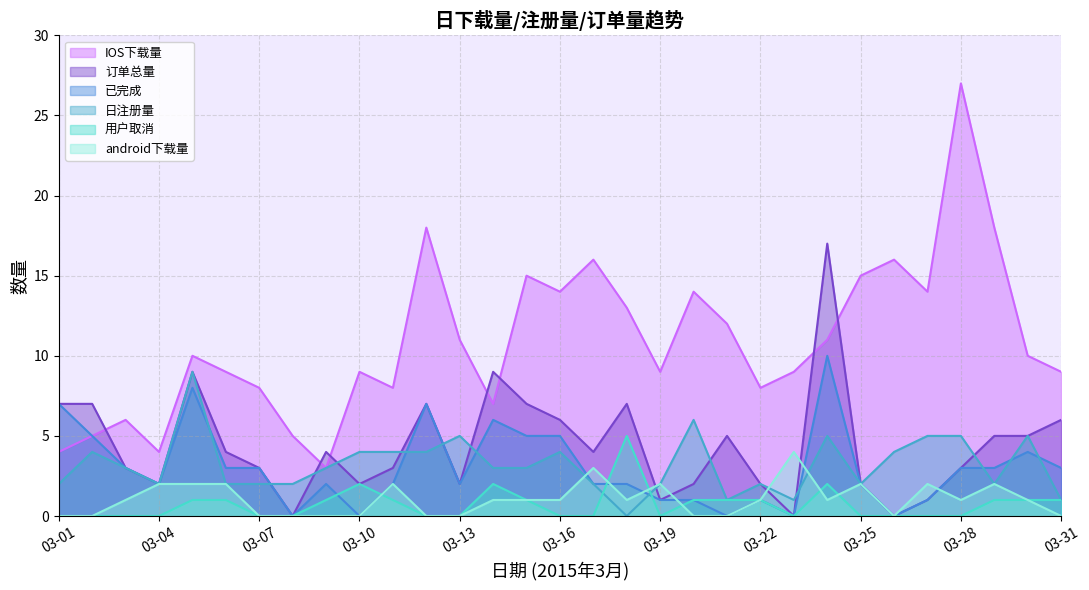

True or false: 用户取消 and 订单总量 cross at least once.

False